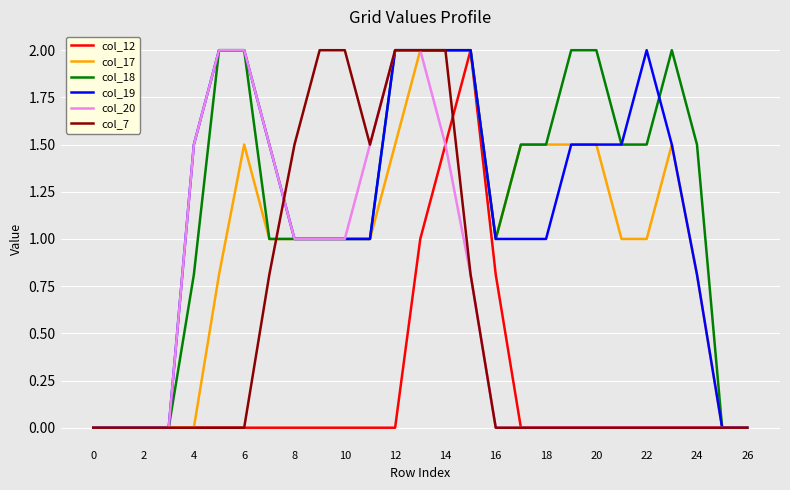

What is the maximum value shown in the chart?

2.0